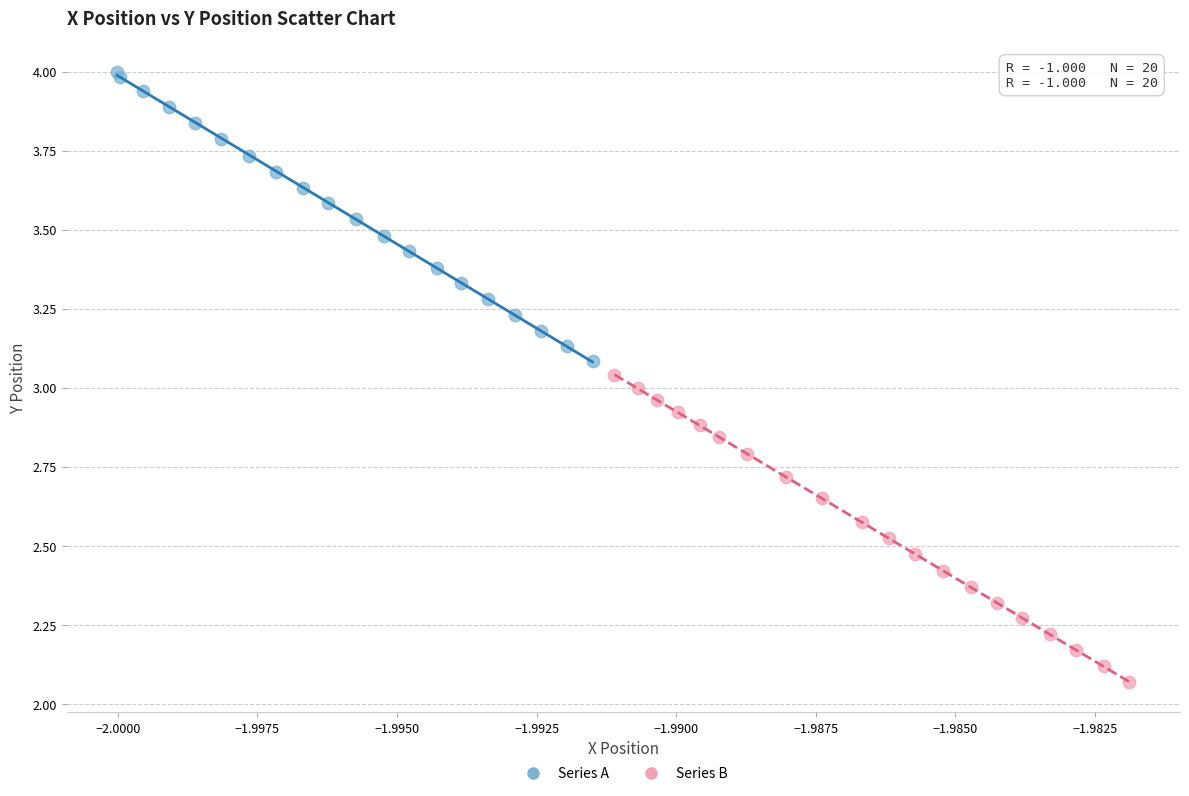

Which series has the largest Y range (max minus min)?

Series B